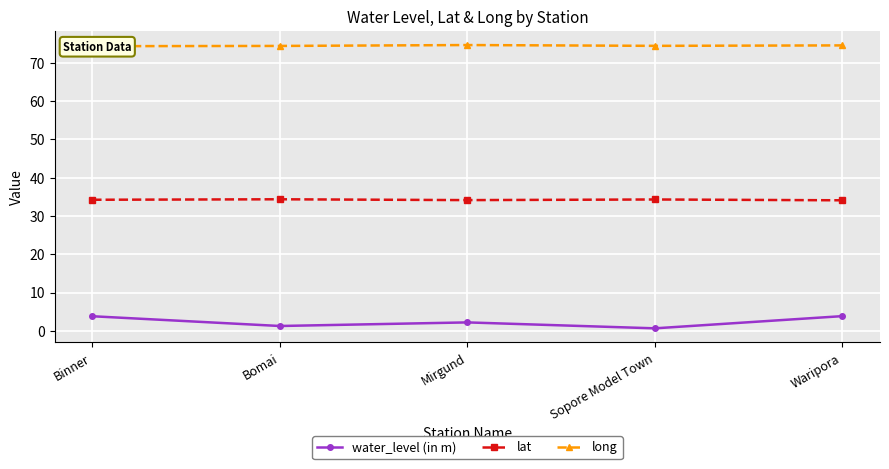

Is the value of lat at Mirgund greater than the value of water_level (in m) at Mirgund?

Yes